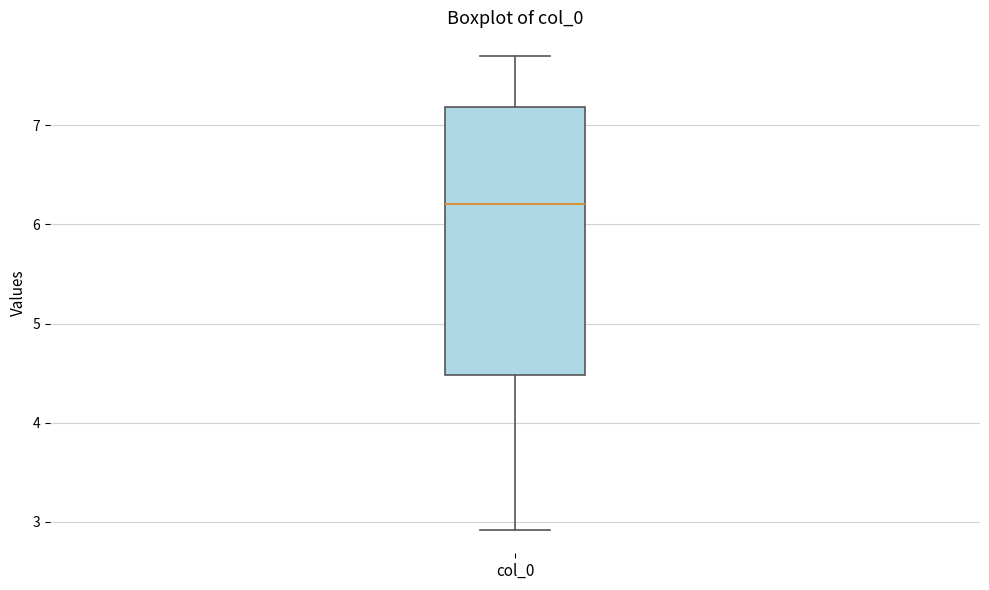

Where does the median line of the box for col_0 sit on the y-axis? The values are not printed on the chart, so give them approximately, as read against the axis.

6.2